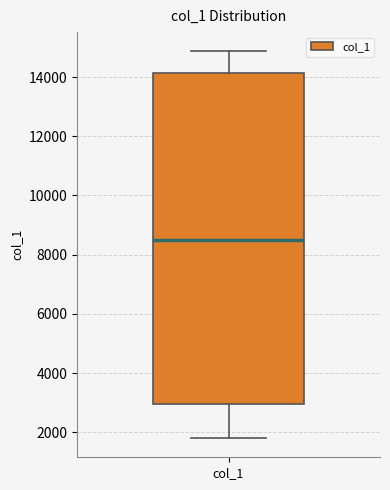

Transcribe this box plot: give where the median line is, the range the box spans, and where the two whiskers end, as read against the y-axis. The values are not printed on the chart, so give them approximately, as read against the axis.

median 8600, box 3000 to 14200, whiskers 1800 to 14800